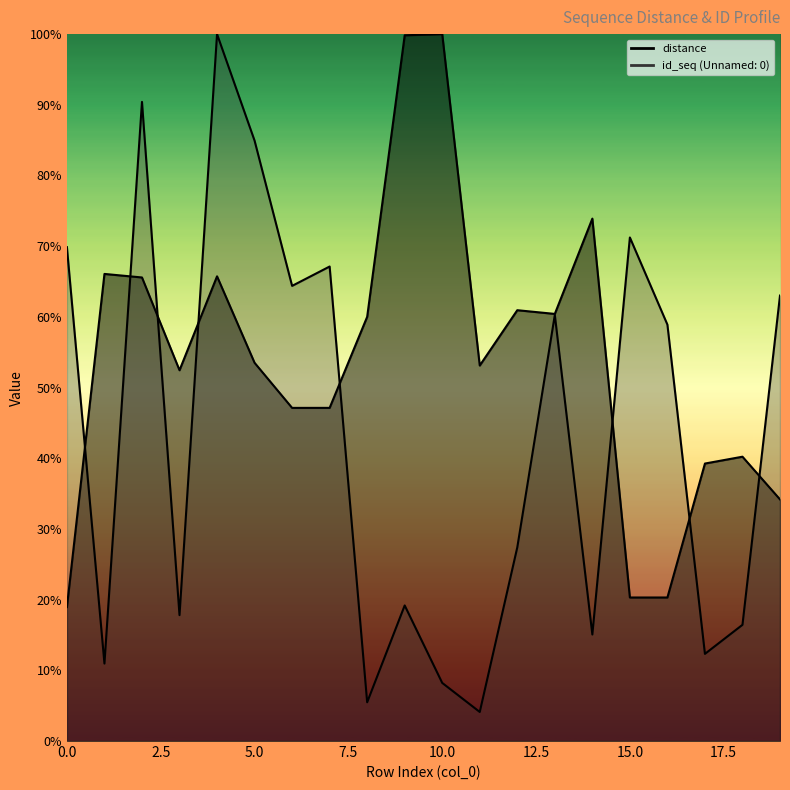

What is the sum of all distance values?

1079.0